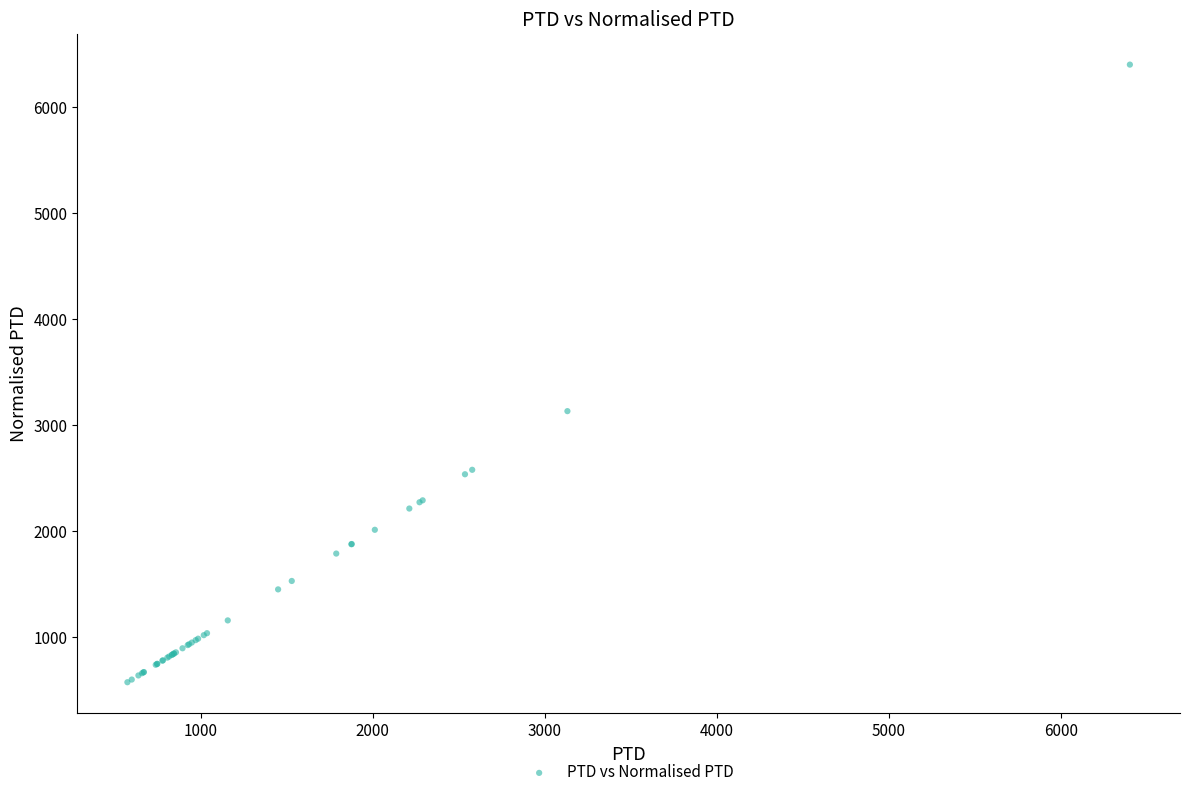

What Y value in the scatter plot is closest to 3487?

3131.4